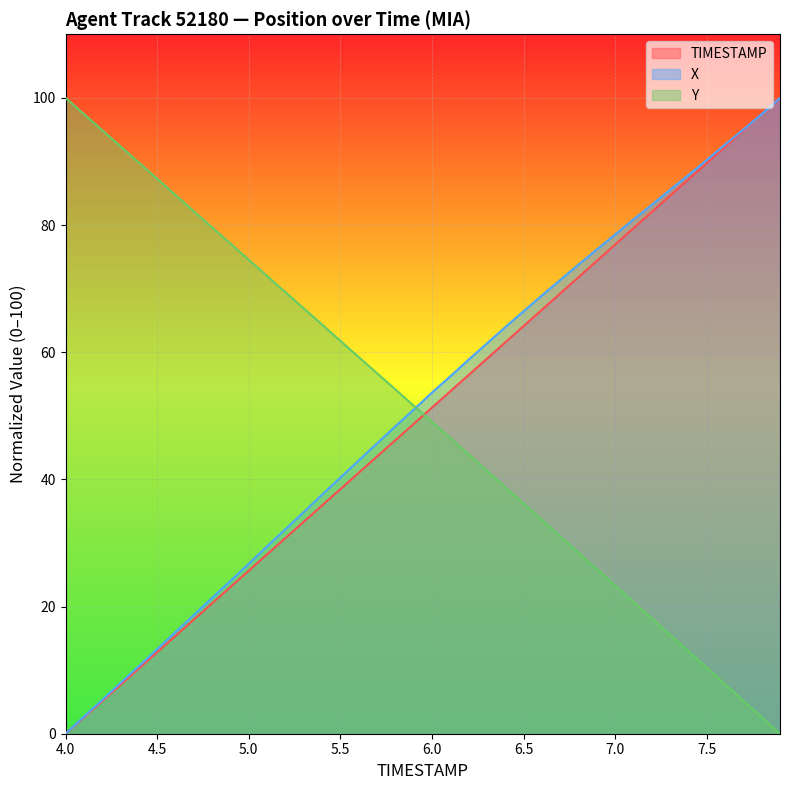

What is the approximate value of TIMESTAMP at 7.3?

84.6